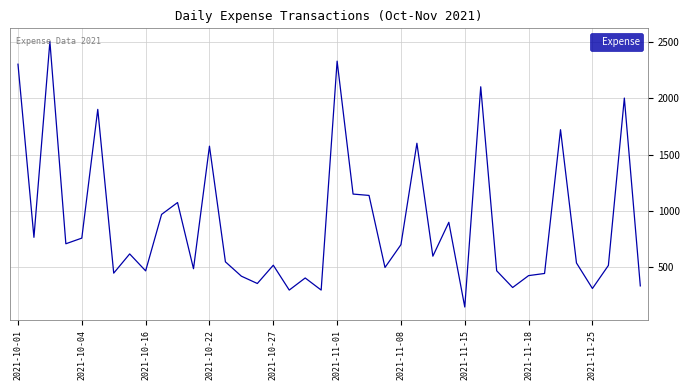

What is the average value?

892.7